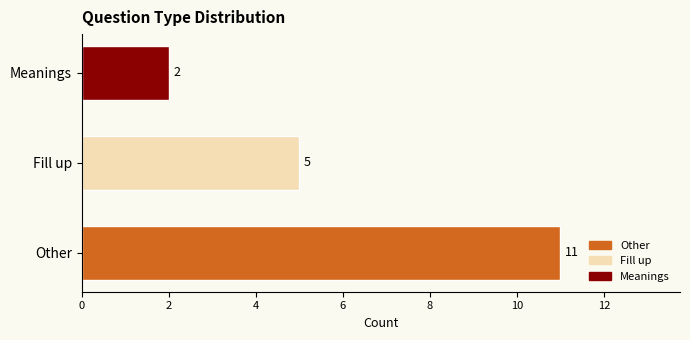

List the labels in order of value, smallest first.

Meanings, Fill up, Other